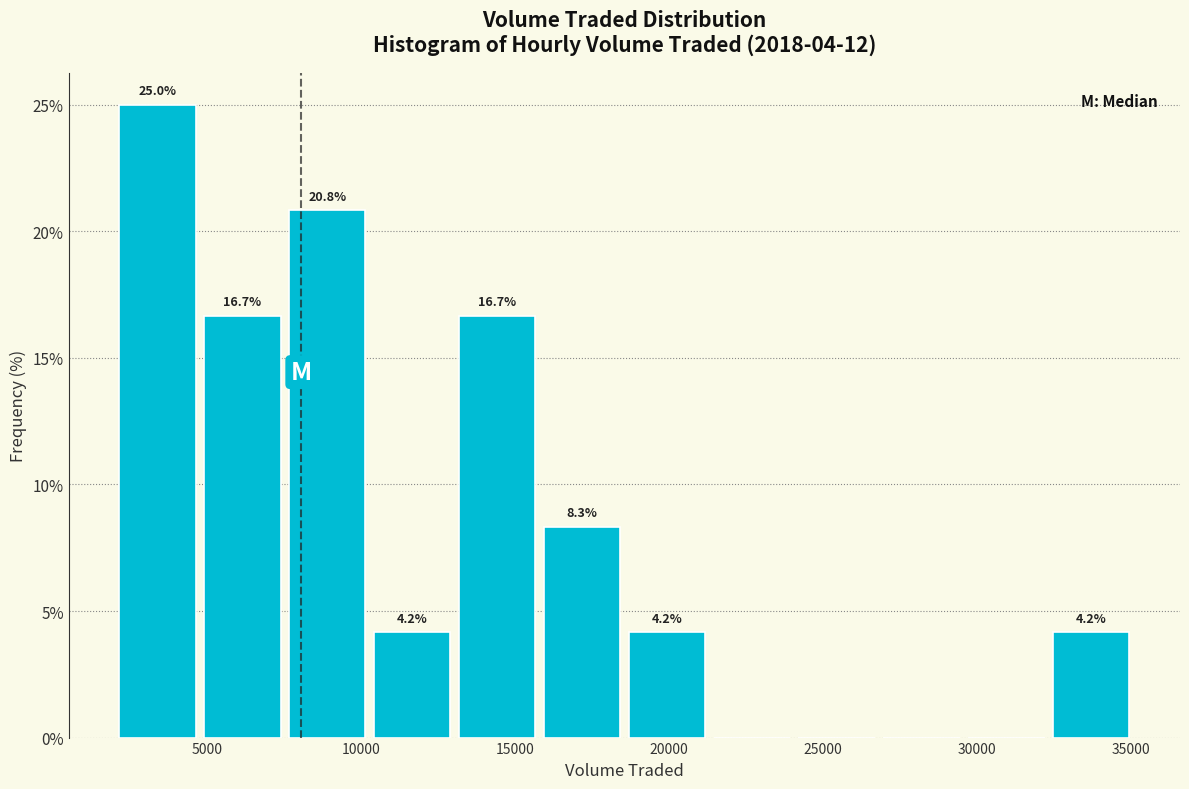

Over which range of the x-axis is the bar tallest?

2000 to 5000